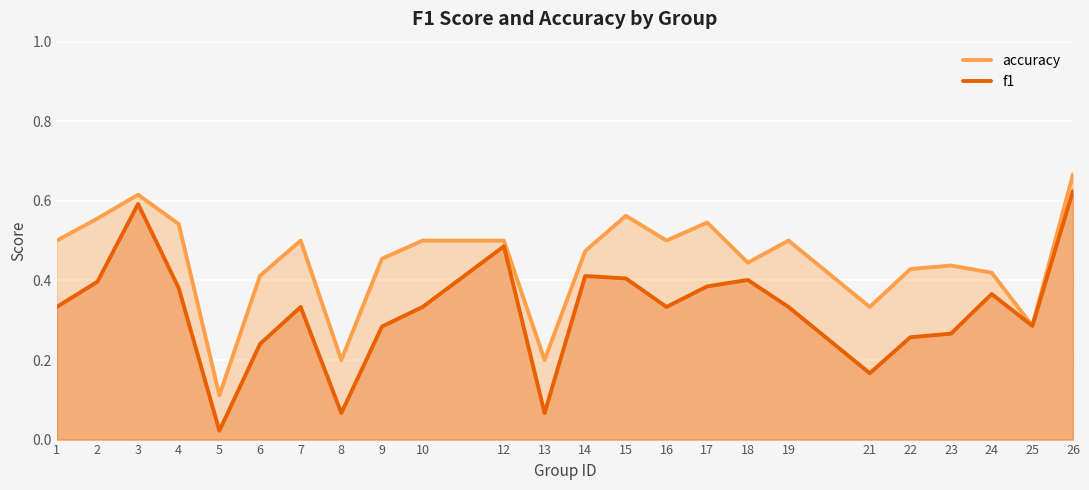

True or false: f1 has a value of 0.5 at 12.

True